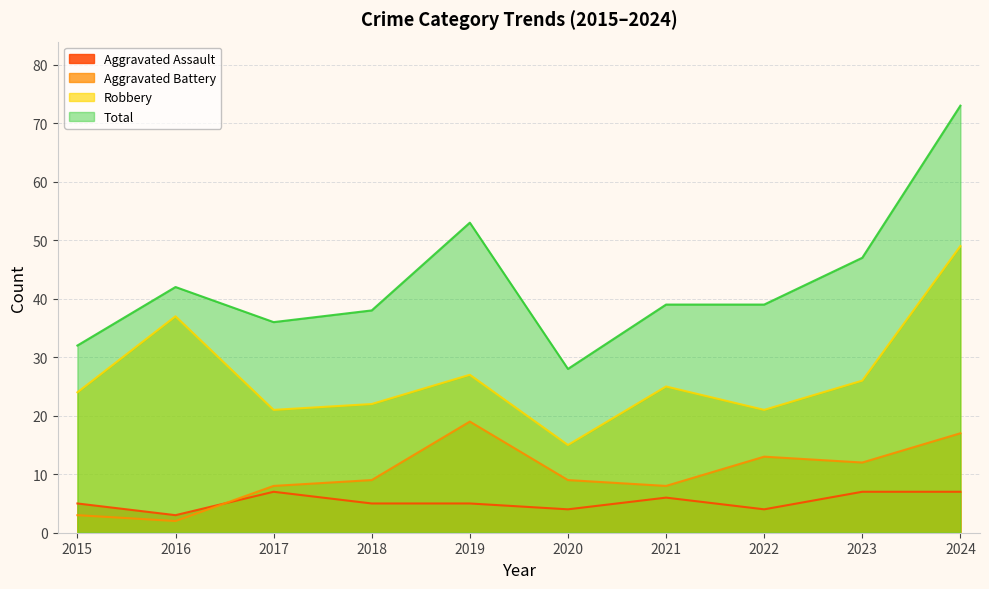

At which category is the sum across all series the highest?

2024